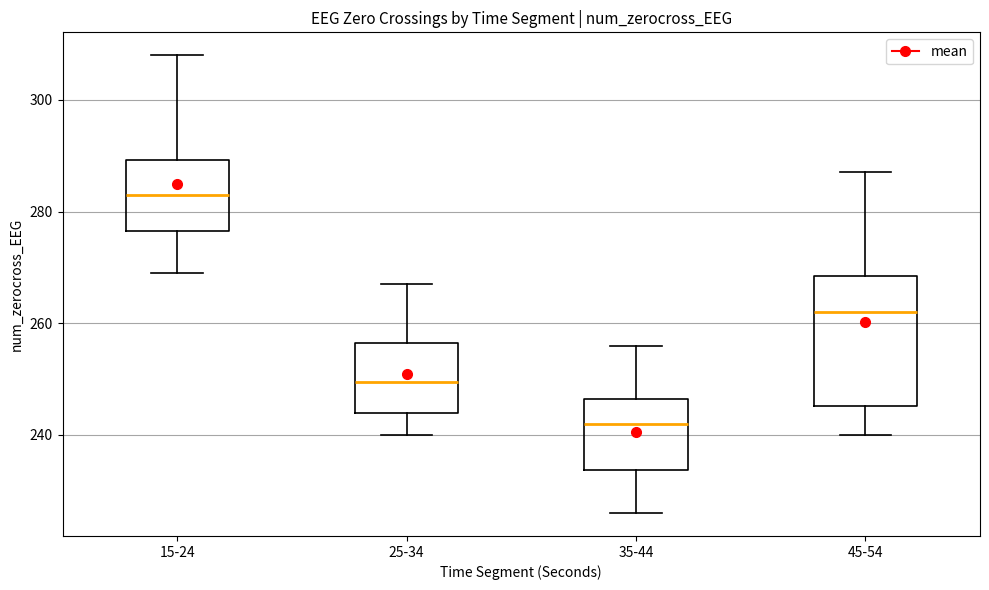

Reading left to right, transcribe this box plot: for each box, give where its median line is, the range the box spans, and where its two whiskers end, as read against the y-axis. The values are not printed on the chart, so give them approximately, as read against the axis.

15-24: median 284, box 276 to 290, whiskers 270 to 308
25-34: median 250, box 244 to 256, whiskers 240 to 268
35-44: median 242, box 234 to 246, whiskers 226 to 256
45-54: median 262, box 246 to 268, whiskers 240 to 288